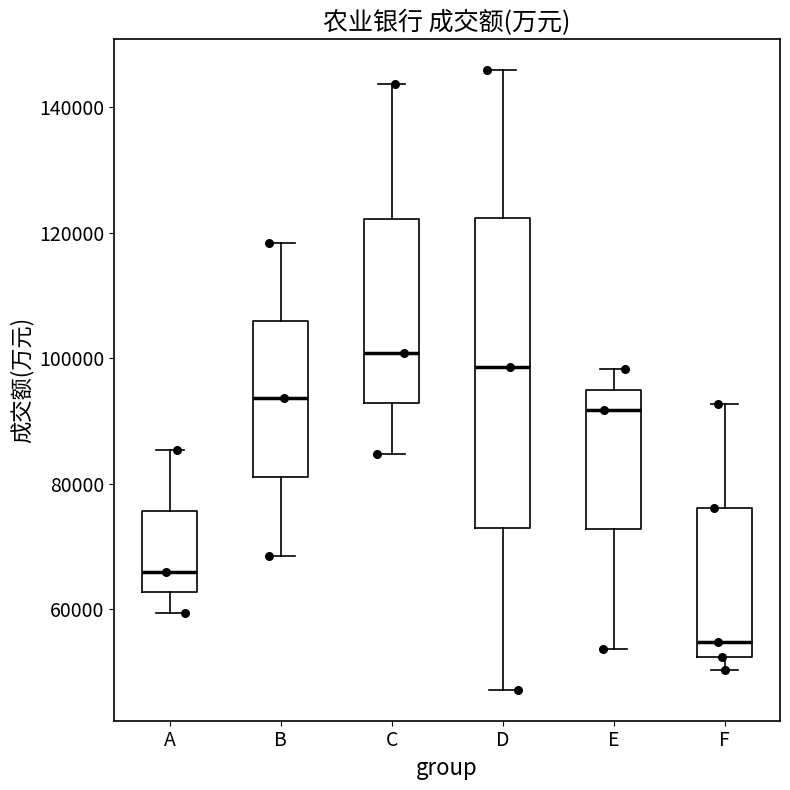

Where does the median line of the box for C sit on the y-axis? The values are not printed on the chart, so give them approximately, as read against the axis.

100000